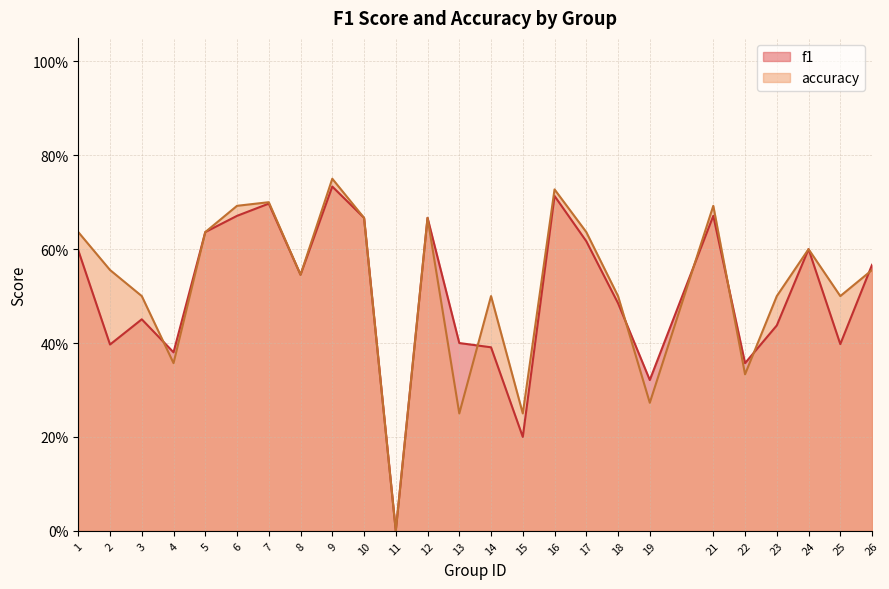

The value of accuracy at 8 is 0.1. True or false?

False